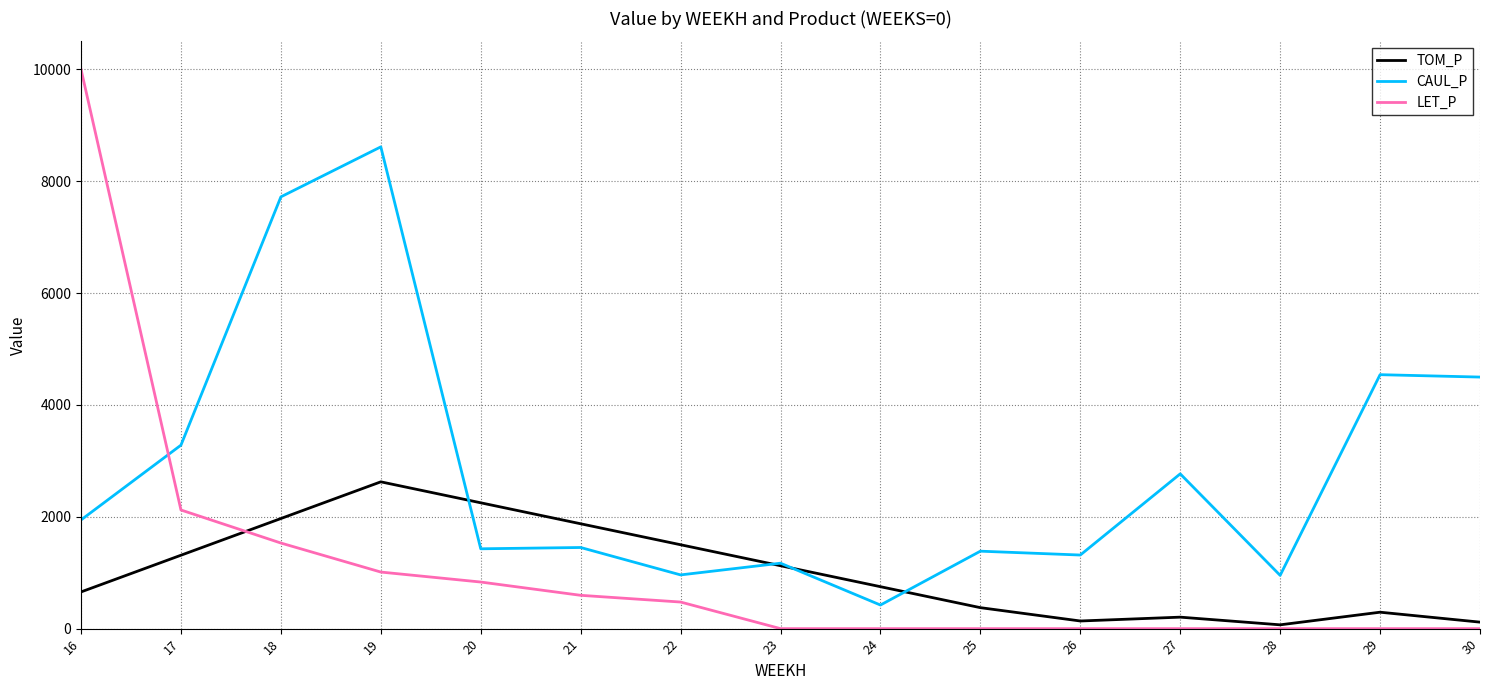

The TOM_P series shows 1124.9 at 23. True or false?

True